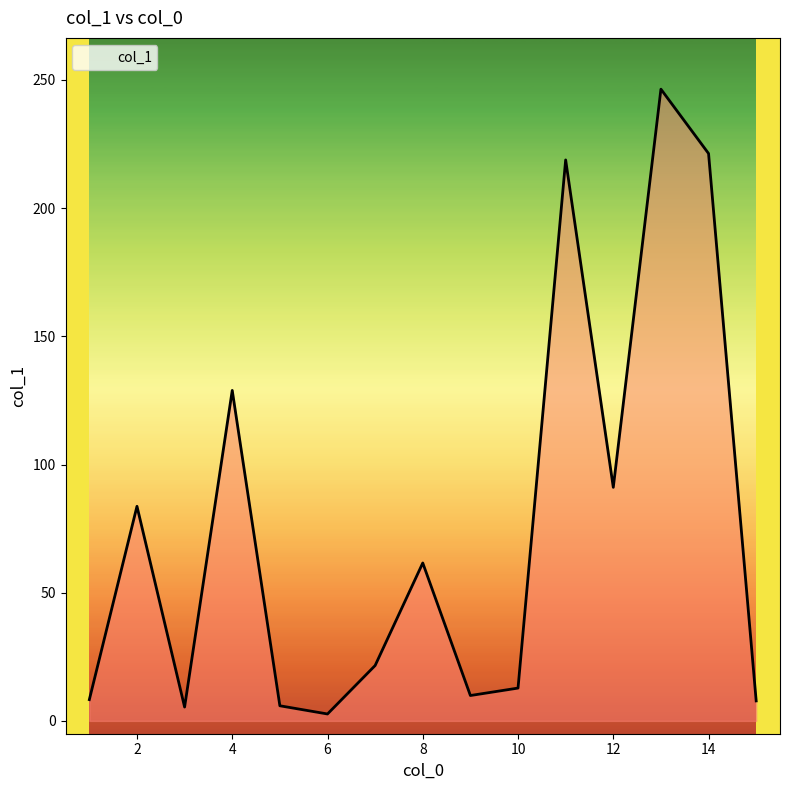

What is the difference between the maximum and minimum values?

243.7